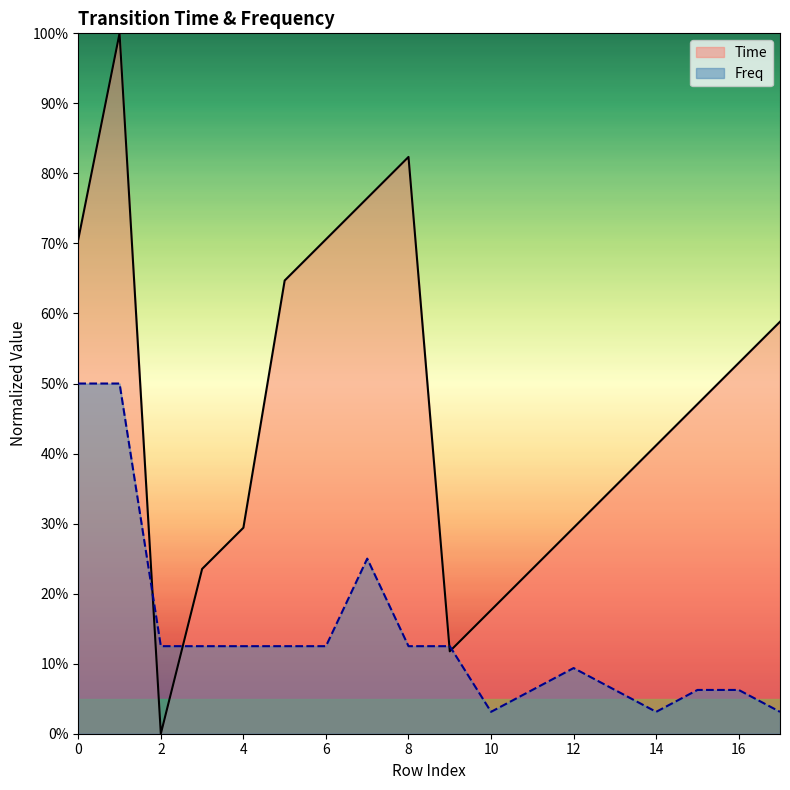

What are all the series names shown in the legend?

Time, Freq